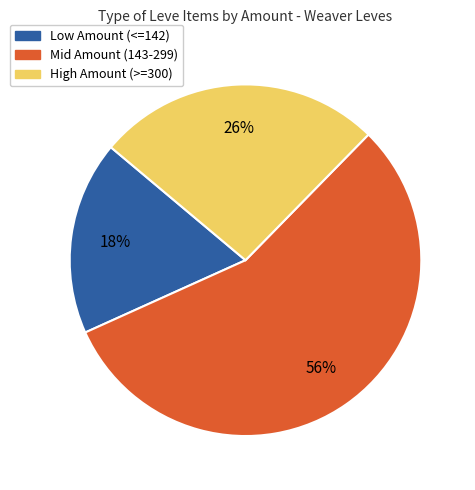

To the nearest percent, what is the difference between the largest and smallest slice percentages?

38%